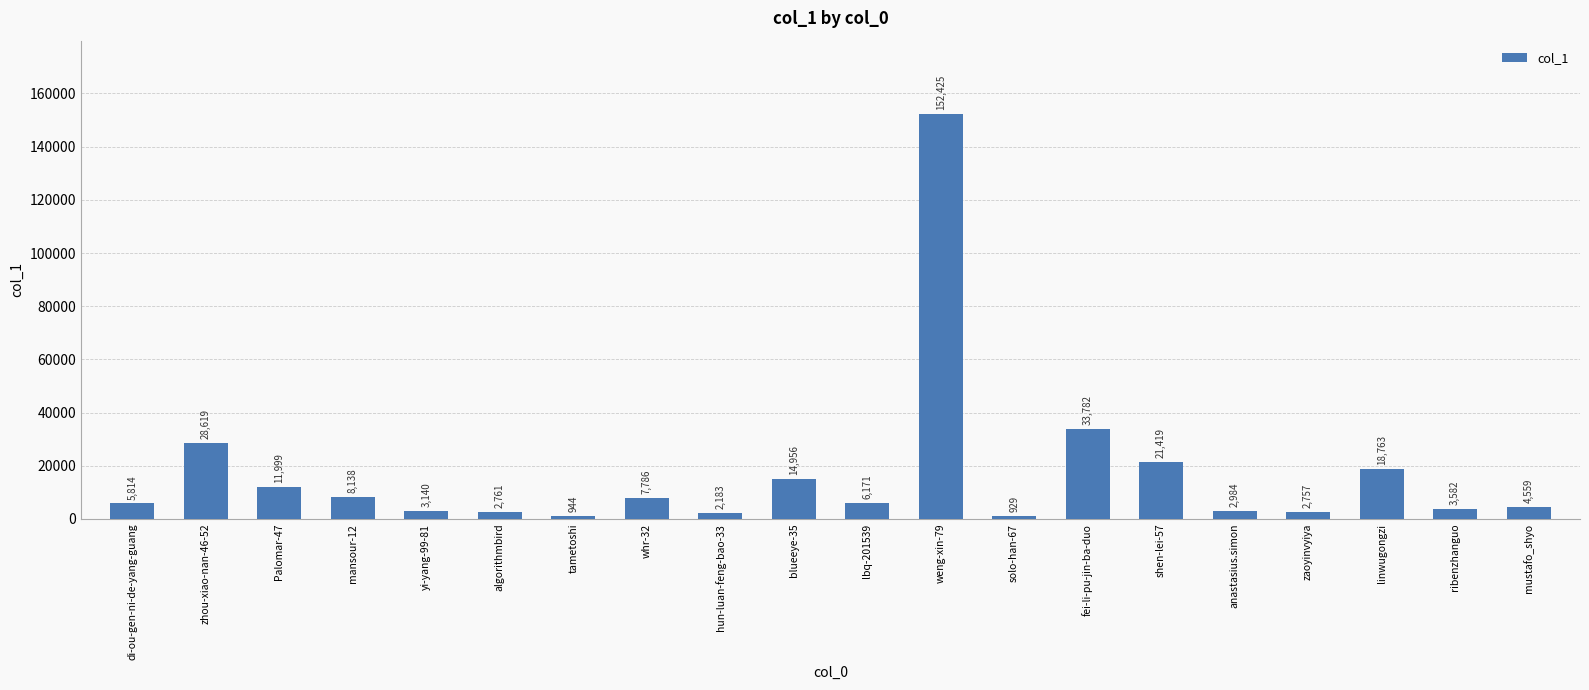

What is the average value?

16686